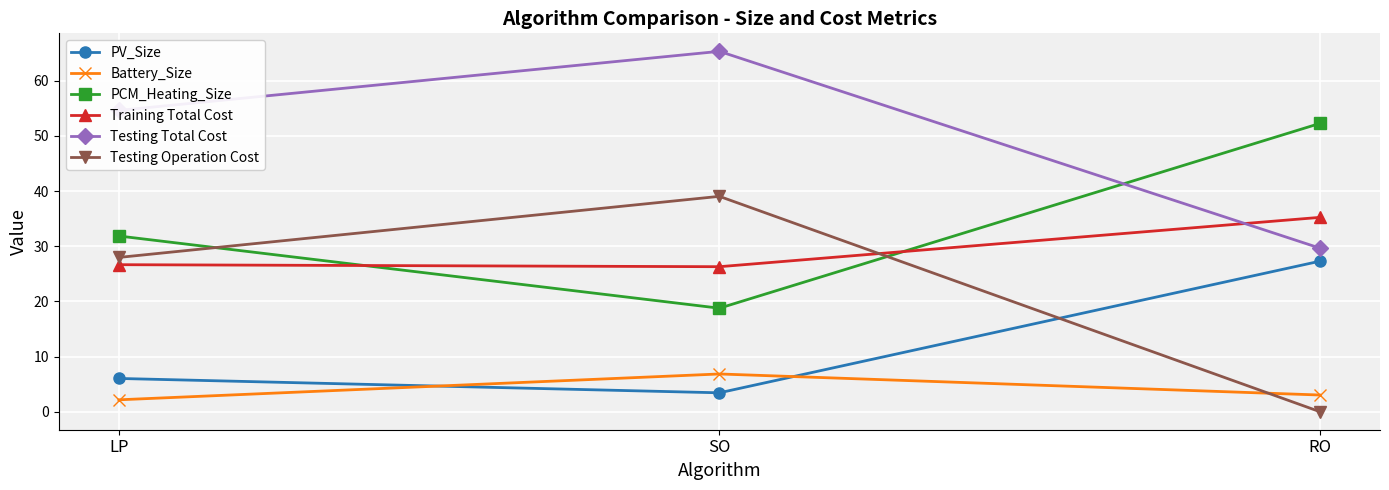

What is the total value across all series at LP?

149.3